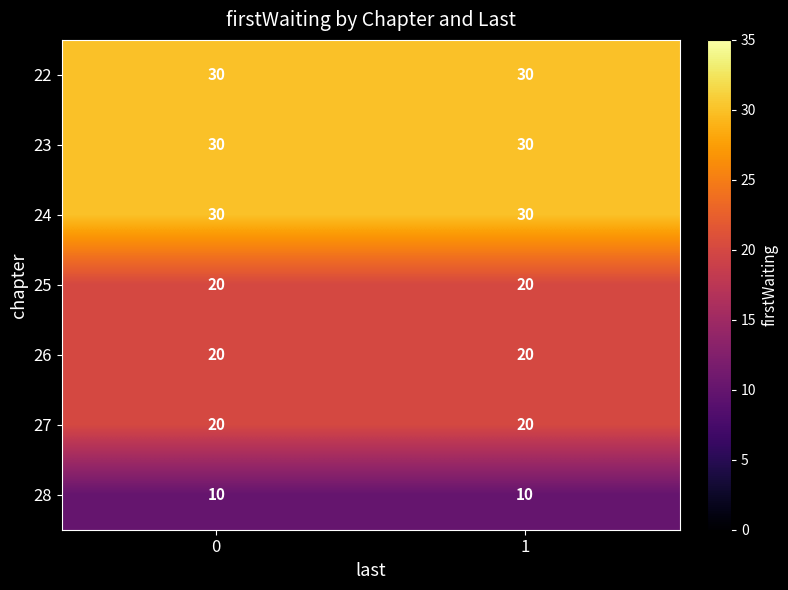

Reading left to right, transcribe all the data shown in this chart.

22: 30	30
23: 30	30
24: 30	30
25: 20	20
26: 20	20
27: 20	20
28: 10	10